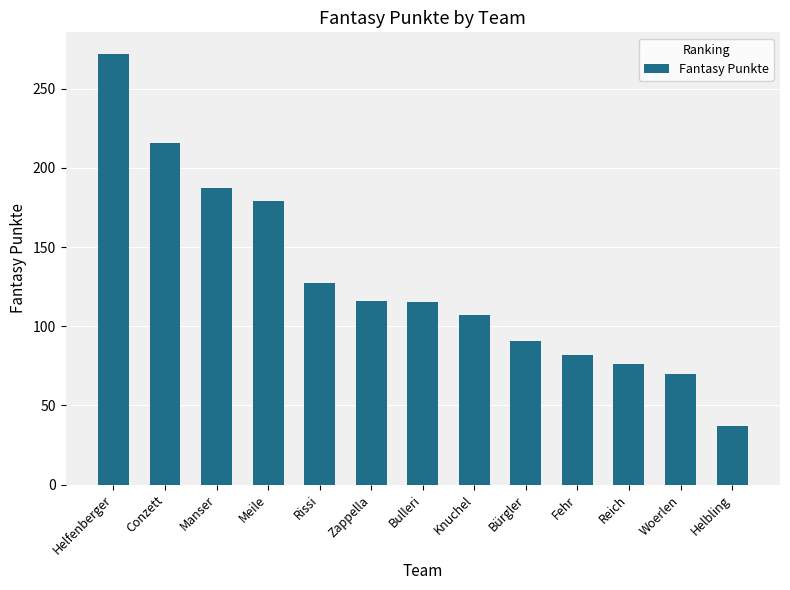

What is the maximum value shown in the chart?

272